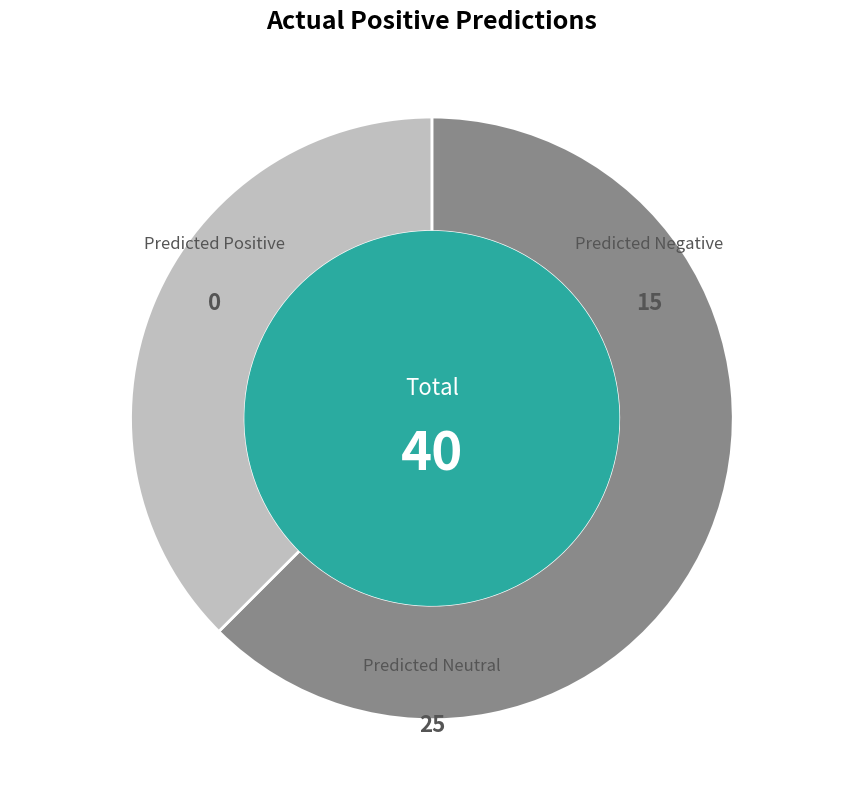

Is there a majority slice in this chart?

Yes